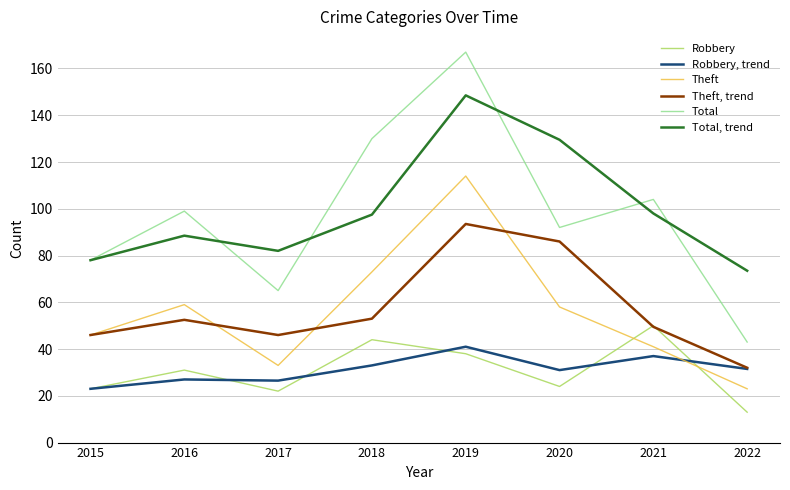

What is the total value across all series at 2019?

602.0